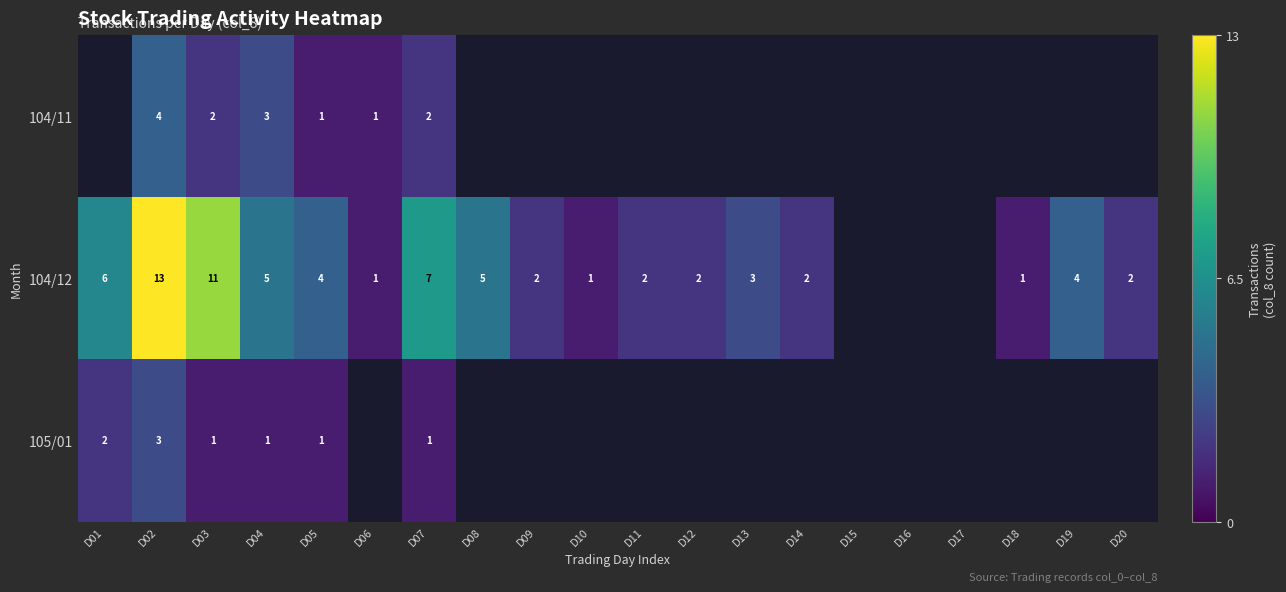

What is the total value across all series at D07?

10